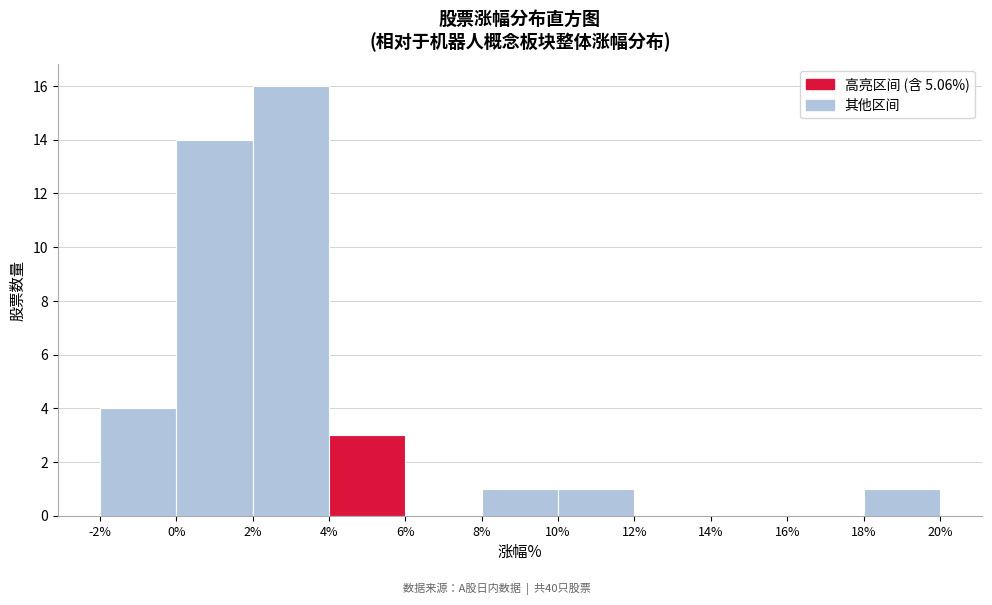

Over which range of the x-axis is the bar tallest?

2% to 4%